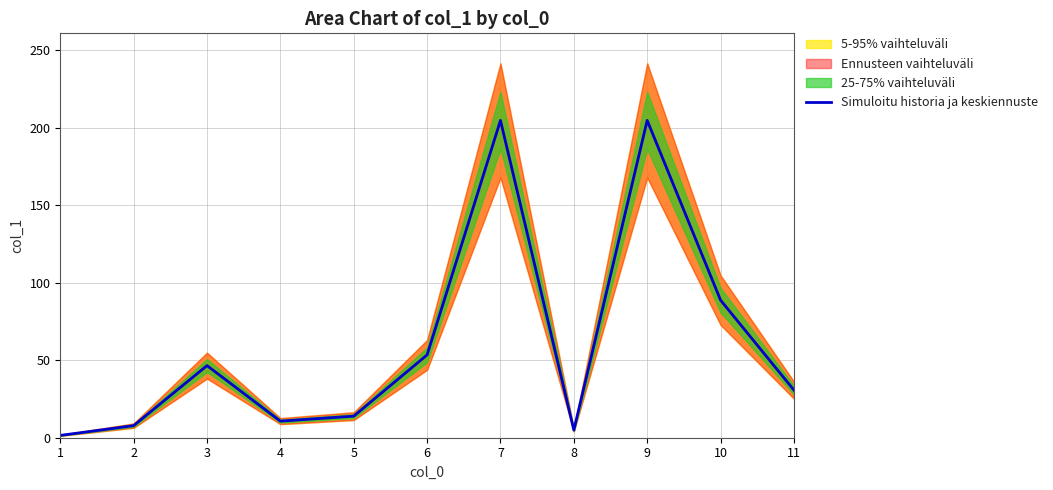

What is the ratio of the value at 11 to the value at 6?

0.6